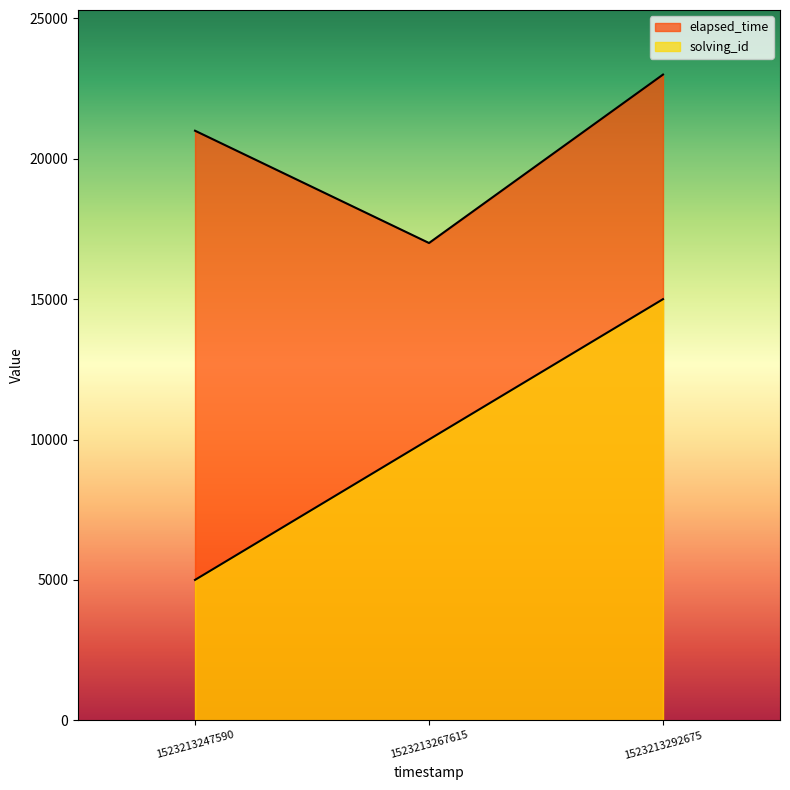

How many distinct data groups are displayed?

2